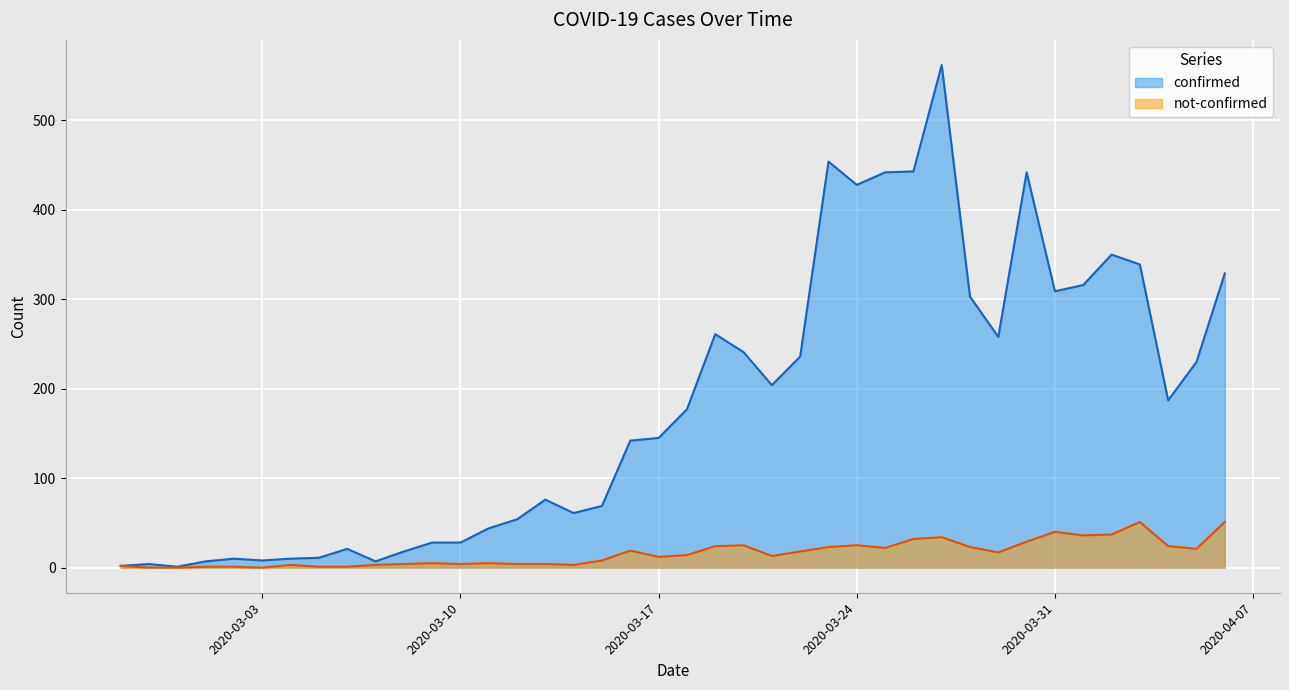

How many lines are shown in the chart?

2